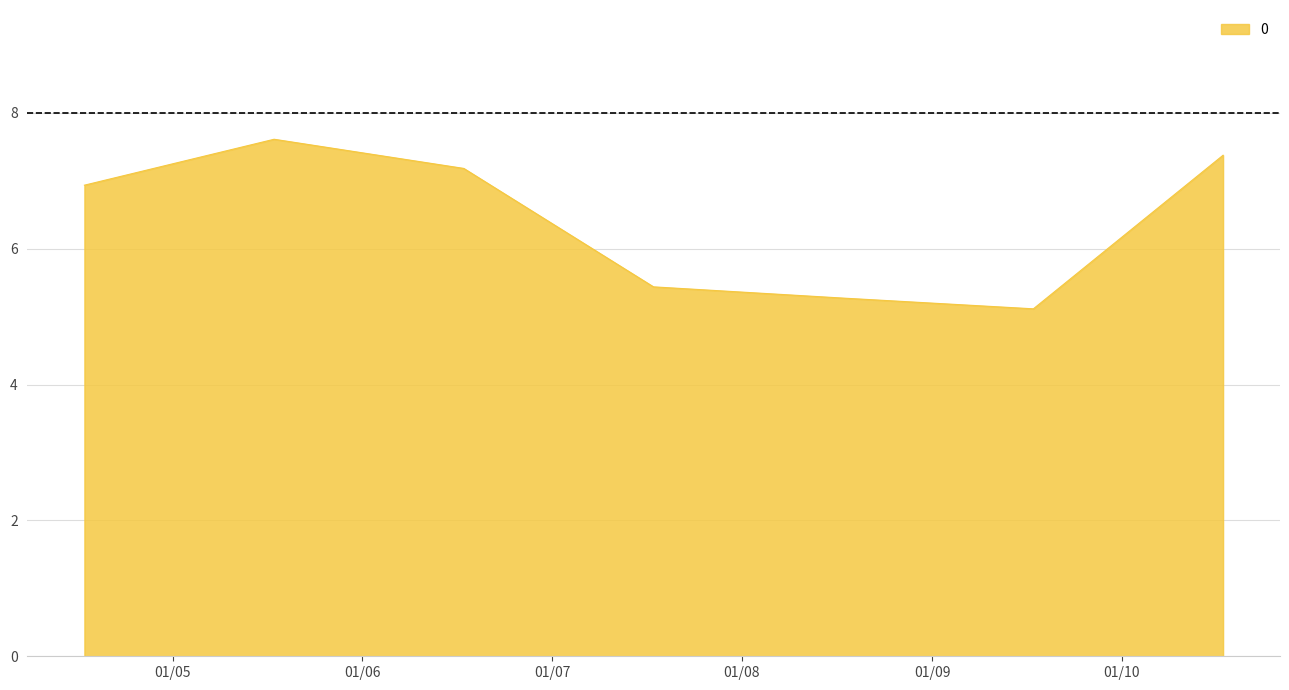

What is the average value?

6.4